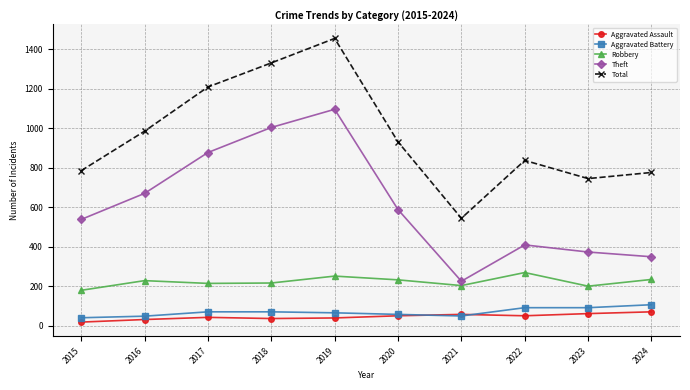

How many data points does each series have?

10